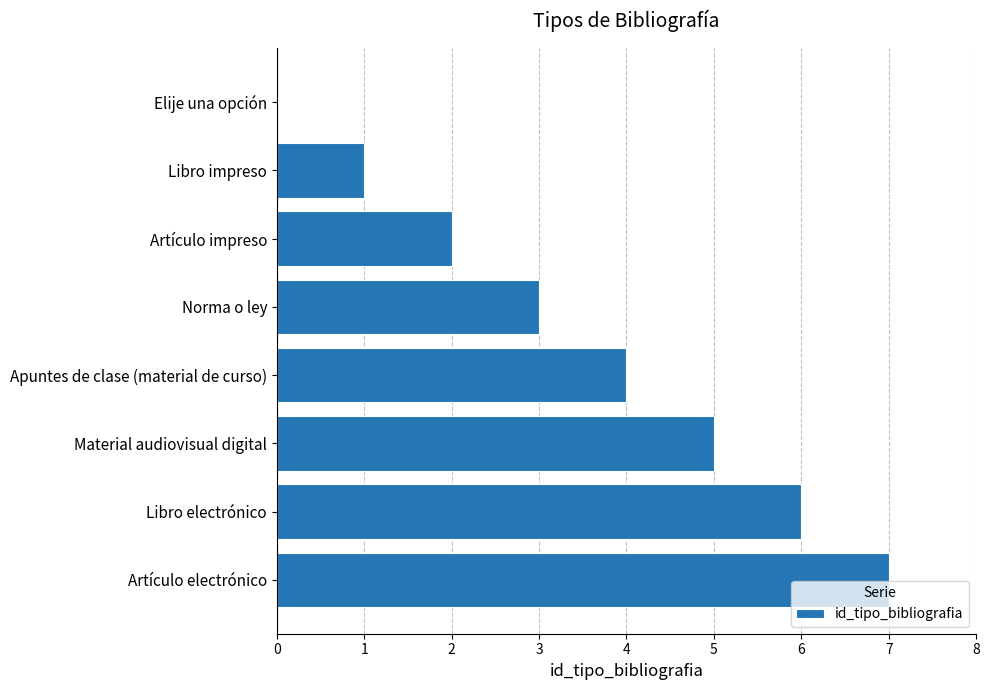

Which category has the highest value across all series?

Artículo electrónico